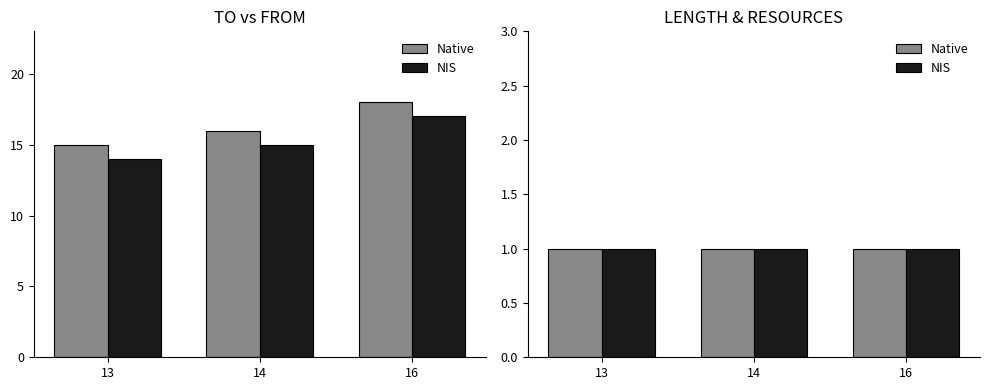

Is it true that LENGTH equals 1 at 14?

True